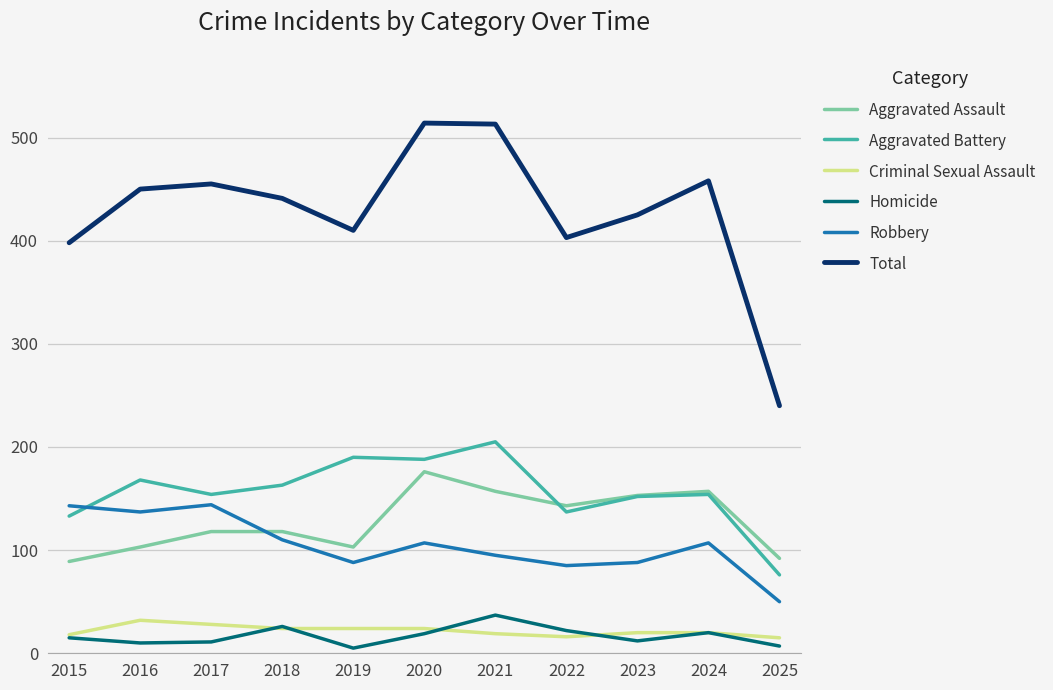

The Aggravated Battery series shows 248 at 2017. True or false?

False